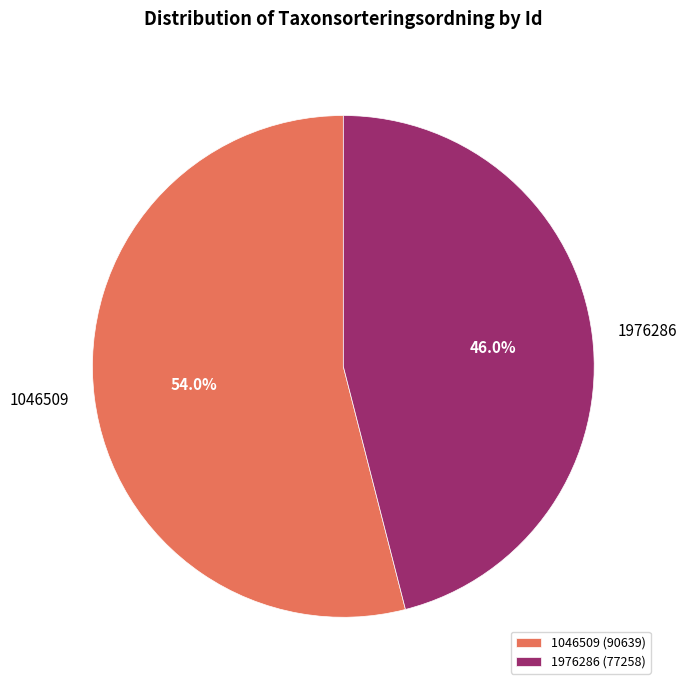

To the nearest percent, what percentage of the pie is 1046509?

54%